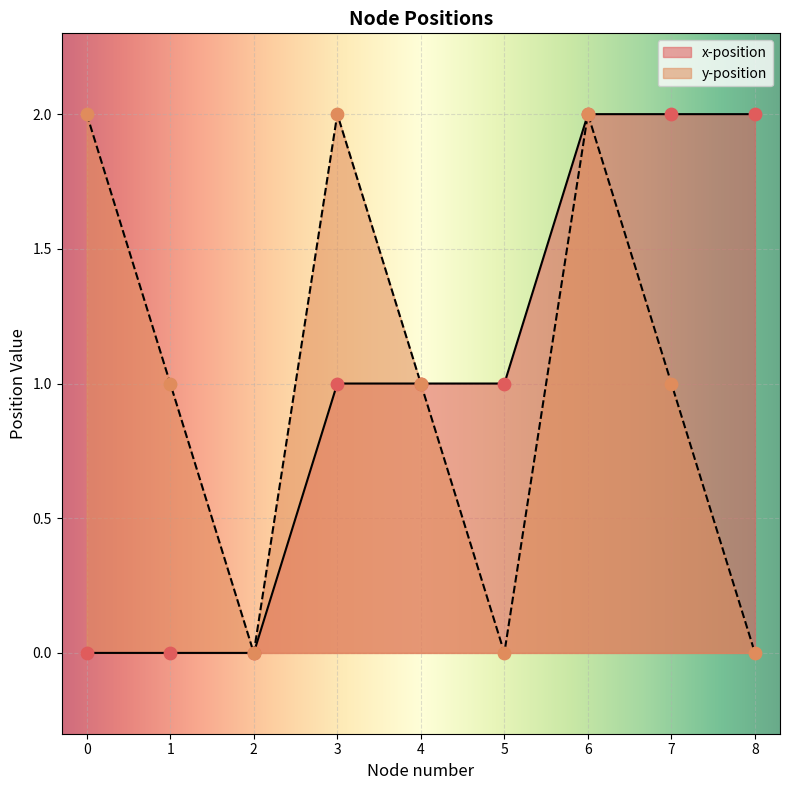

Is the value of y-position at 6 greater than the value of x-position at 6?

No